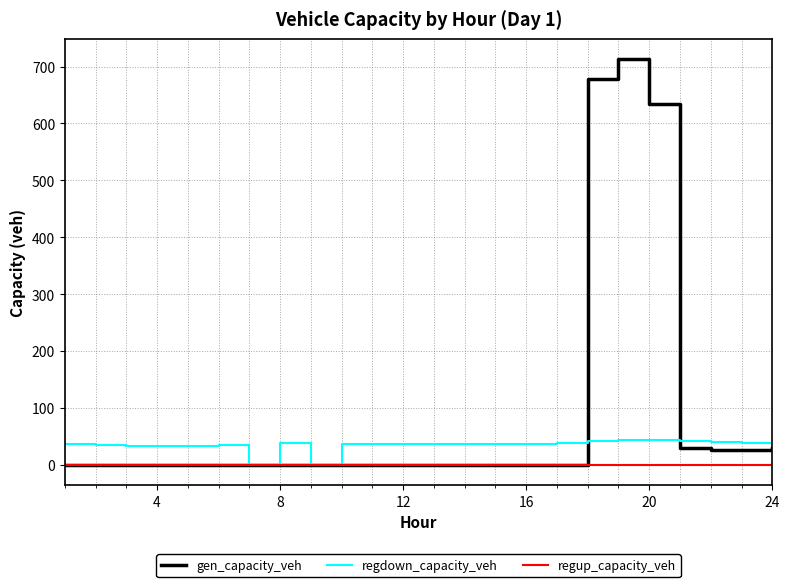

Does the chart display data point markers on the line(s)?

No